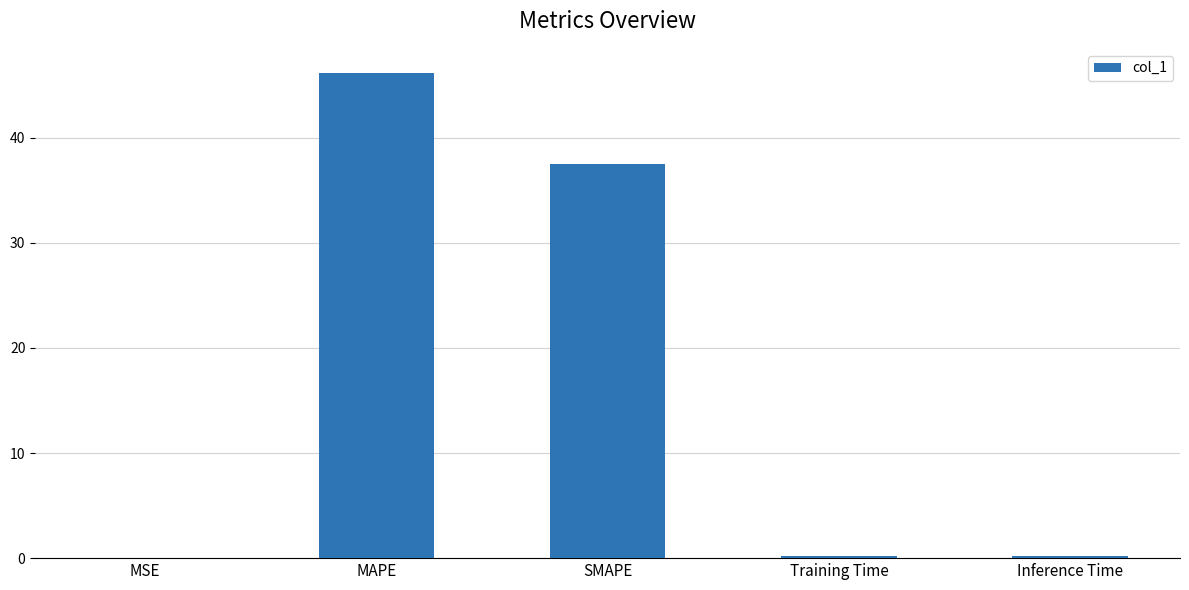

What is the greatest value displayed?

46.2